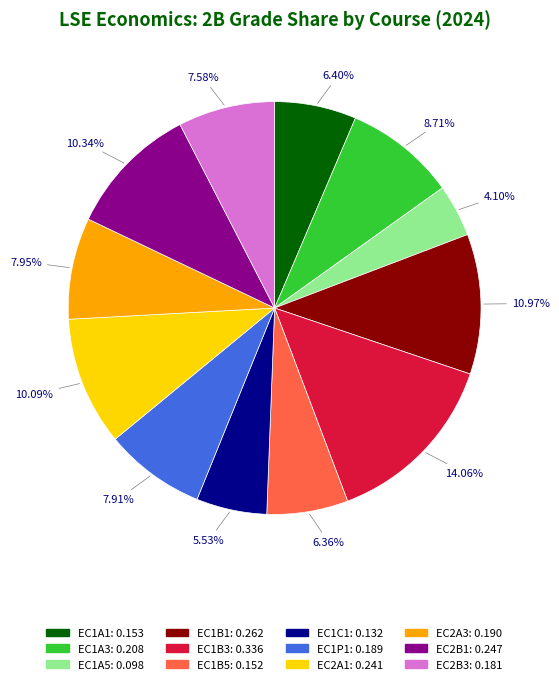

To the nearest percent, what portion does EC1A5 represent?

4%